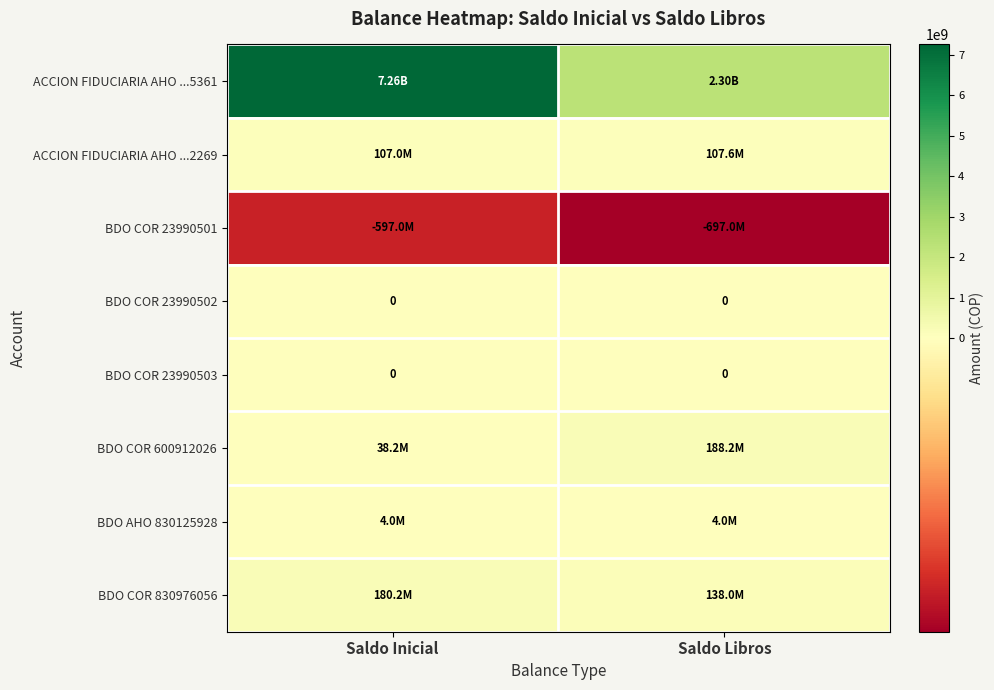

At how many categories does at least one series exceed 4021330882?

1